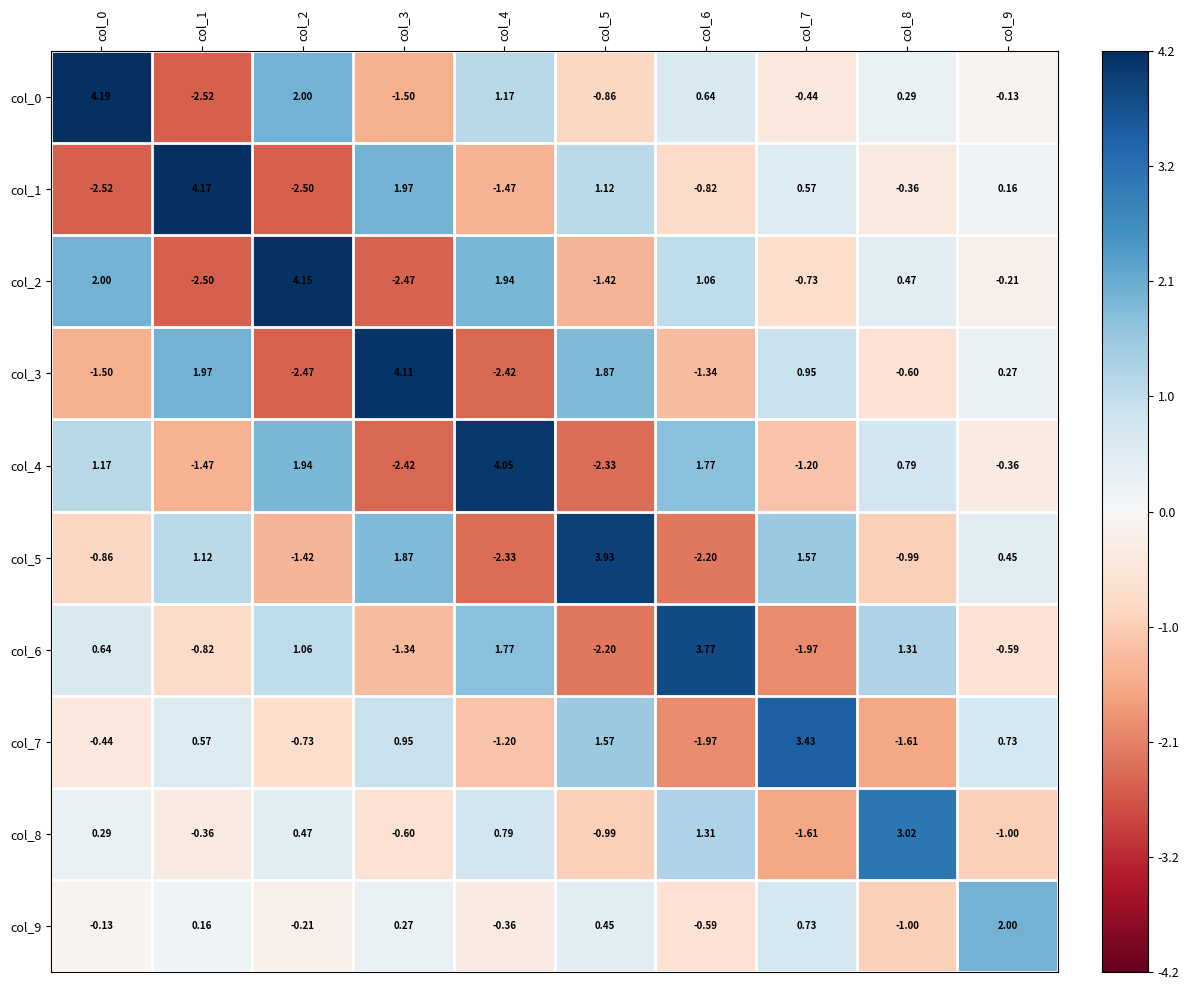

Is the value of col_3 at col_8 greater than the value of col_7 at col_8?

Yes